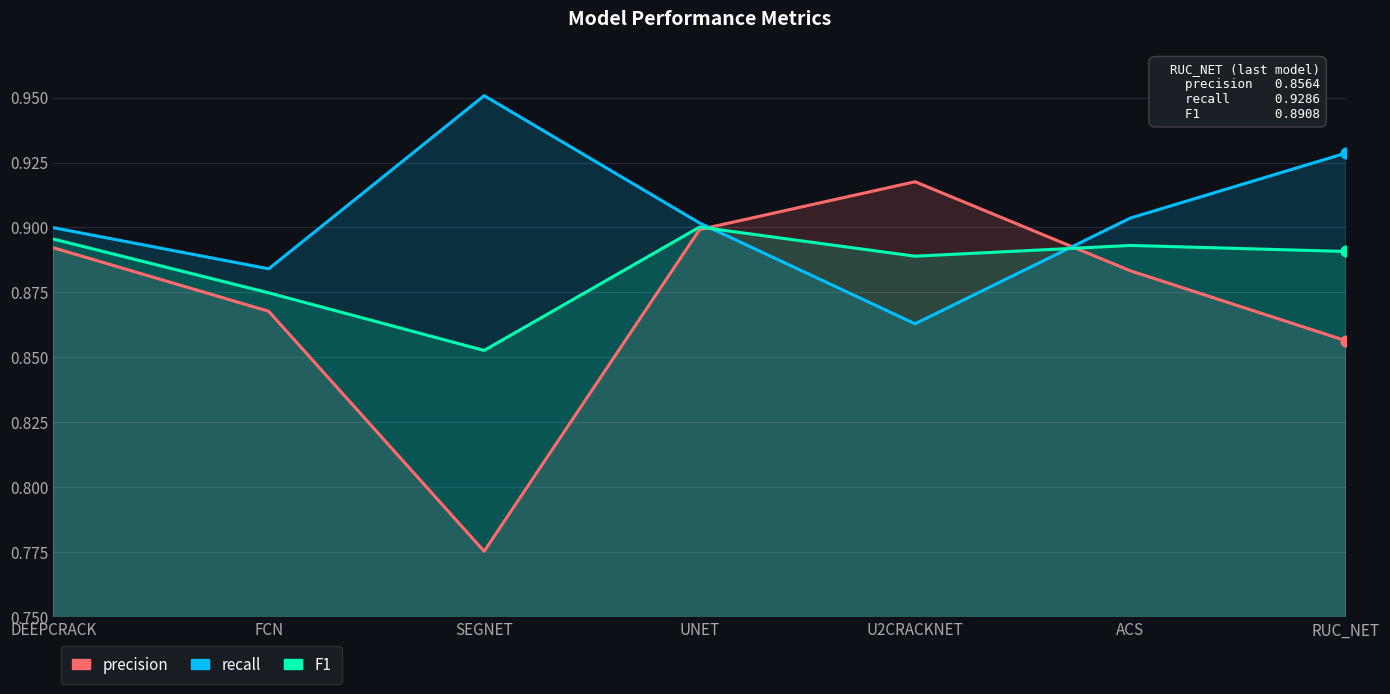

Which series contains the lowest Y value?

precision